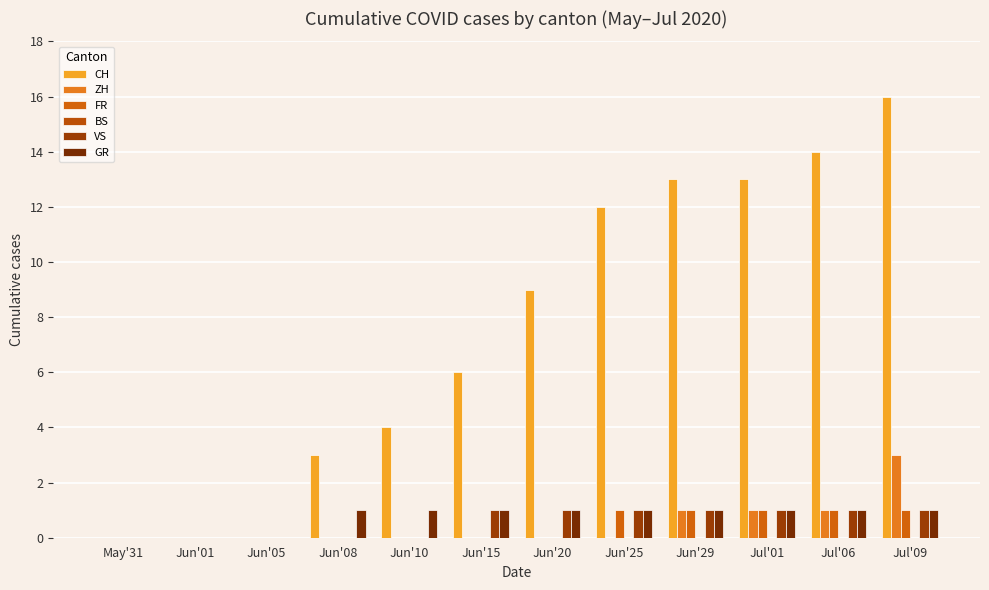

Count the number of data series in this chart.

5